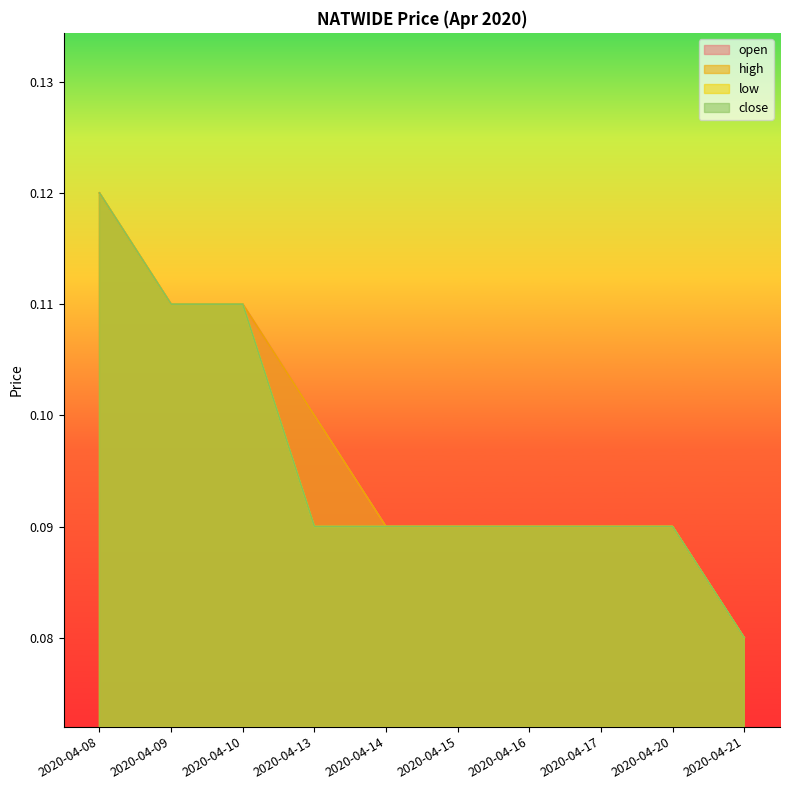

Reading left to right, transcribe all the data shown in this chart.

open: 2020-04-08=0.1	2020-04-09=0.1	2020-04-10=0.1	2020-04-13=0.1	2020-04-14=0.1	2020-04-15=0.1	2020-04-16=0.1	2020-04-17=0.1	2020-04-20=0.1	2020-04-21=0.1
high: 2020-04-08=0.1	2020-04-09=0.1	2020-04-10=0.1	2020-04-13=0.1	2020-04-14=0.1	2020-04-15=0.1	2020-04-16=0.1	2020-04-17=0.1	2020-04-20=0.1	2020-04-21=0.1
low: 2020-04-08=0.1	2020-04-09=0.1	2020-04-10=0.1	2020-04-13=0.1	2020-04-14=0.1	2020-04-15=0.1	2020-04-16=0.1	2020-04-17=0.1	2020-04-20=0.1	2020-04-21=0.1
close: 2020-04-08=0.1	2020-04-09=0.1	2020-04-10=0.1	2020-04-13=0.1	2020-04-14=0.1	2020-04-15=0.1	2020-04-16=0.1	2020-04-17=0.1	2020-04-20=0.1	2020-04-21=0.1